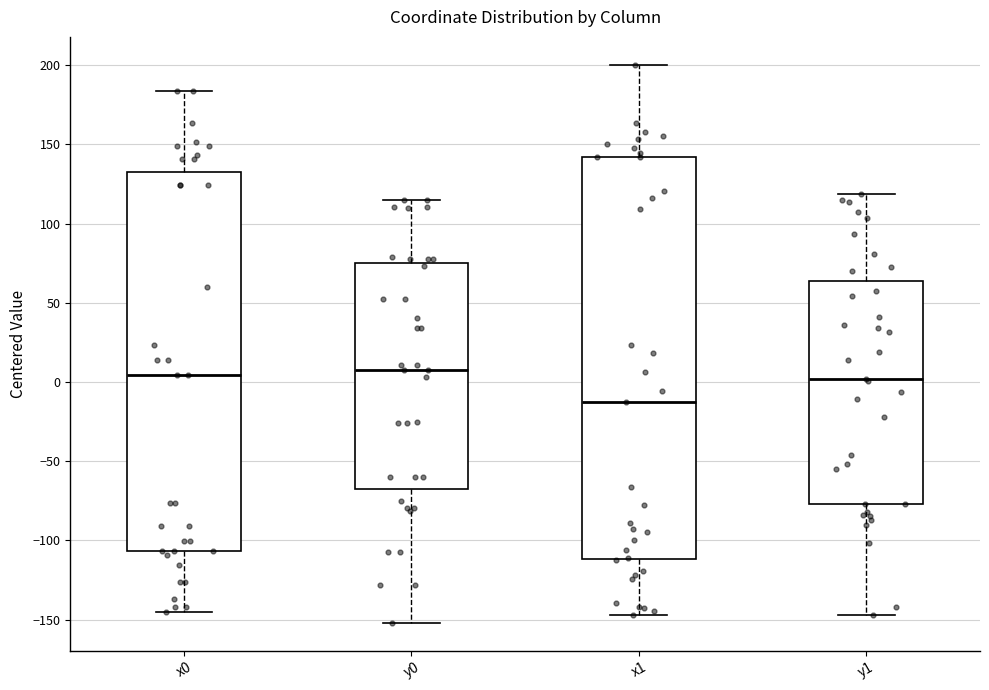

Reading left to right, read every box against the y-axis: the position of its median line, the range the box covers, and the ends of its whiskers. The values are not printed on the chart, so give them approximately, as read against the axis.

x0: median 5, box -105 to 135, whiskers -145 to 185
y0: median 10, box -70 to 75, whiskers -150 to 115
x1: median -15, box -110 to 140, whiskers -145 to 200
y1: median 0, box -75 to 65, whiskers -145 to 120